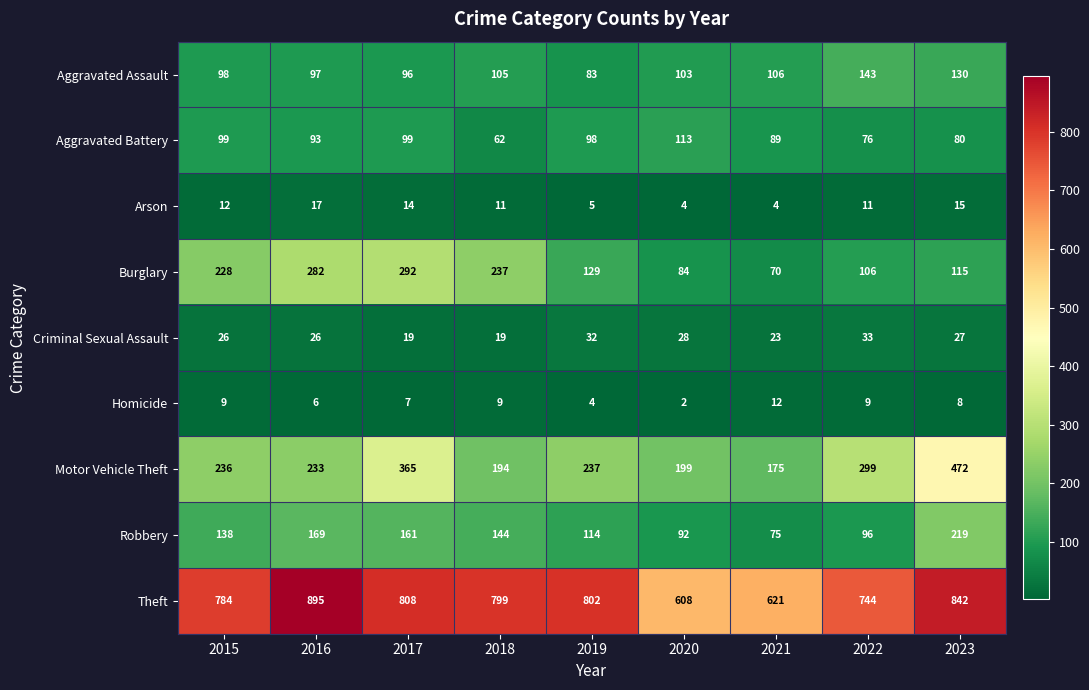

At how many categories does at least one series exceed 114?

9